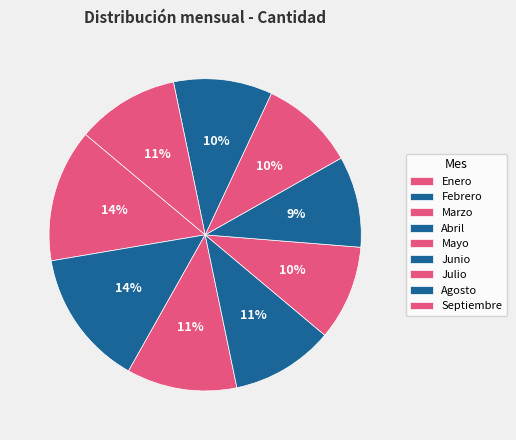

Which slice is the largest?

Febrero